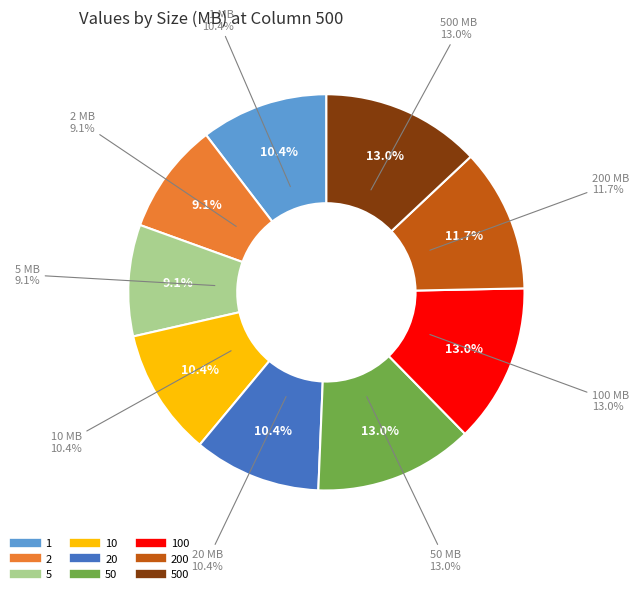

How many slices are in this pie chart?

9